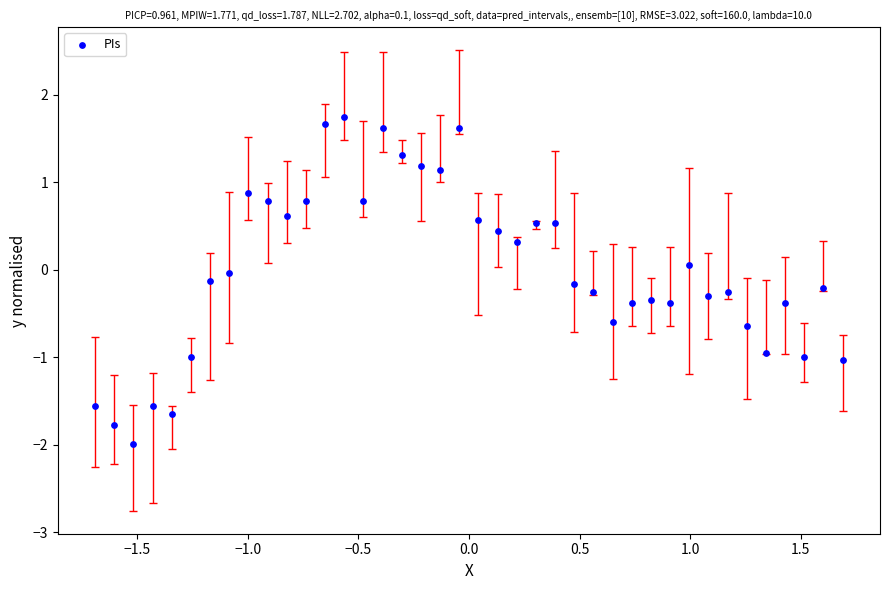

What is the range of Y values (max minus min)?

3.7